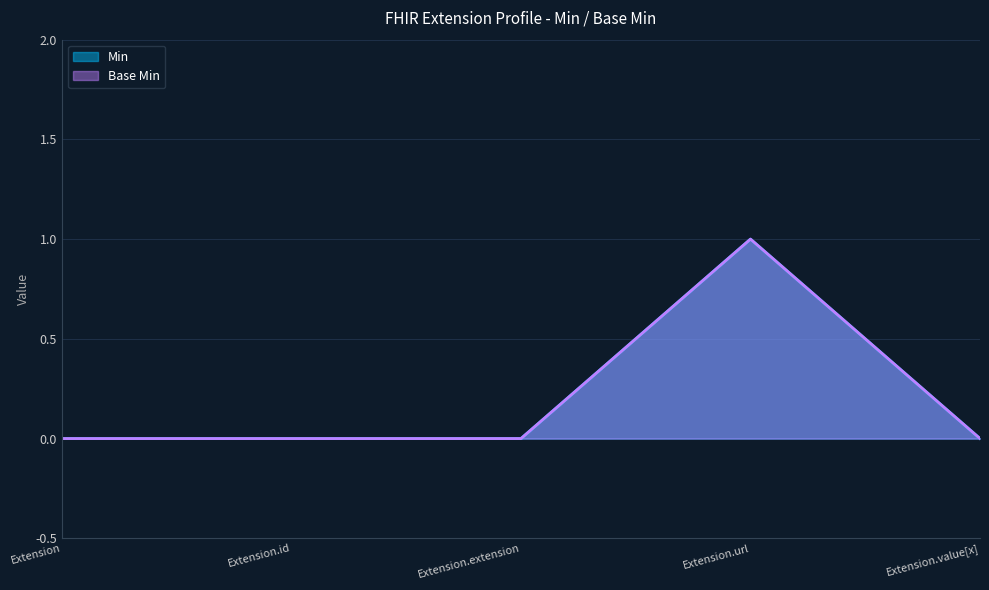

List the series in order of their peak value, lowest first.

Min, Base Min